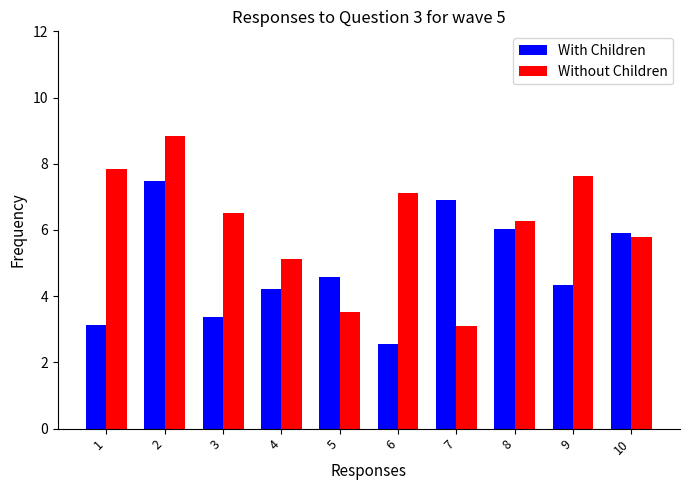

The Without Children series shows 7.6 at 9. True or false?

True